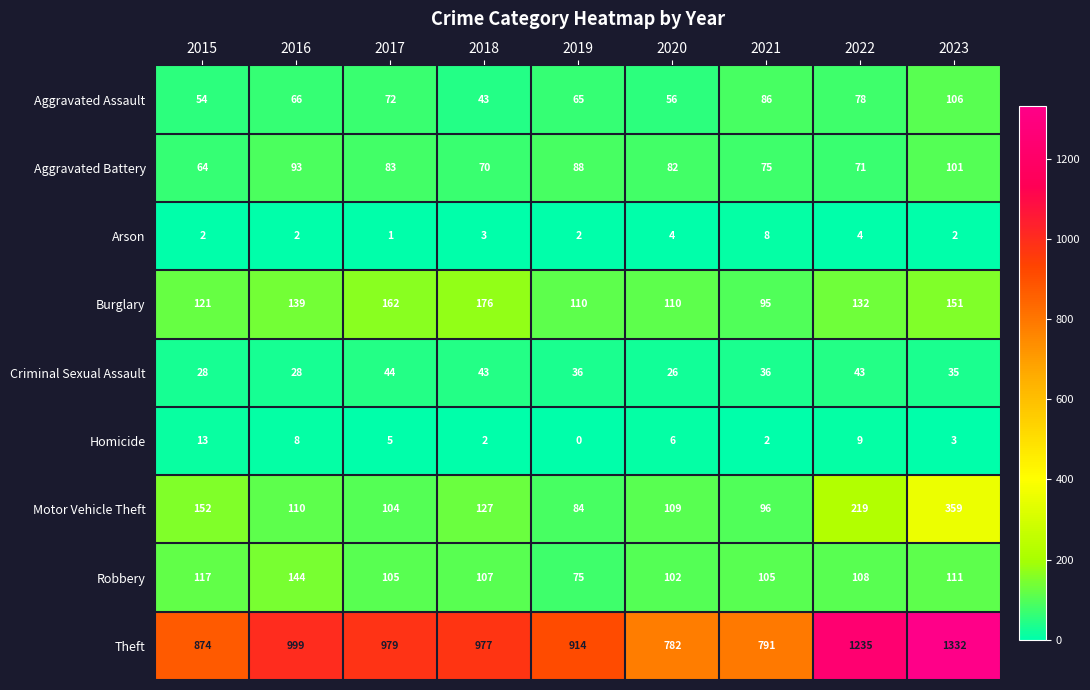

List the series in order of their peak value, highest first.

Theft, Motor Vehicle Theft, Burglary, Robbery, Aggravated Assault, Aggravated Battery, Criminal Sexual Assault, Homicide, Arson